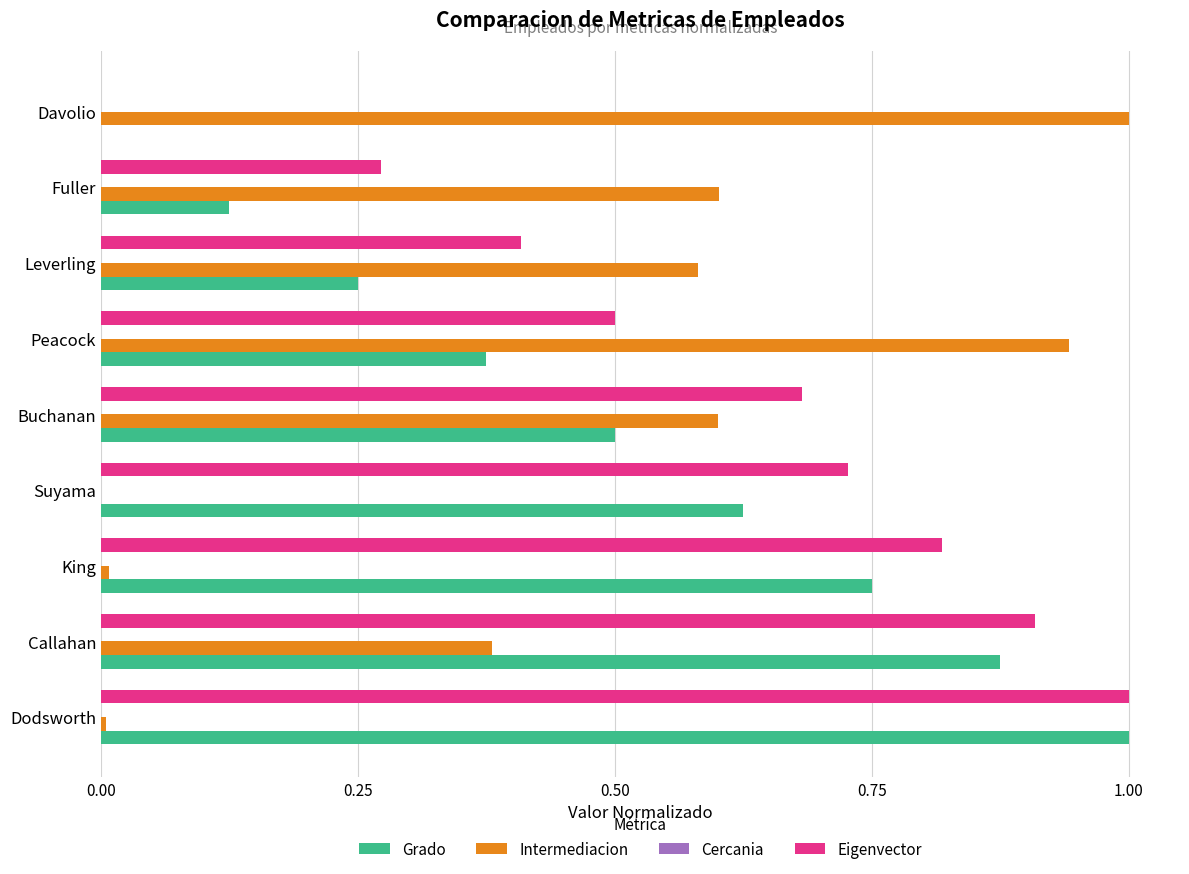

How many data points in Eigenvector are above 0?

8